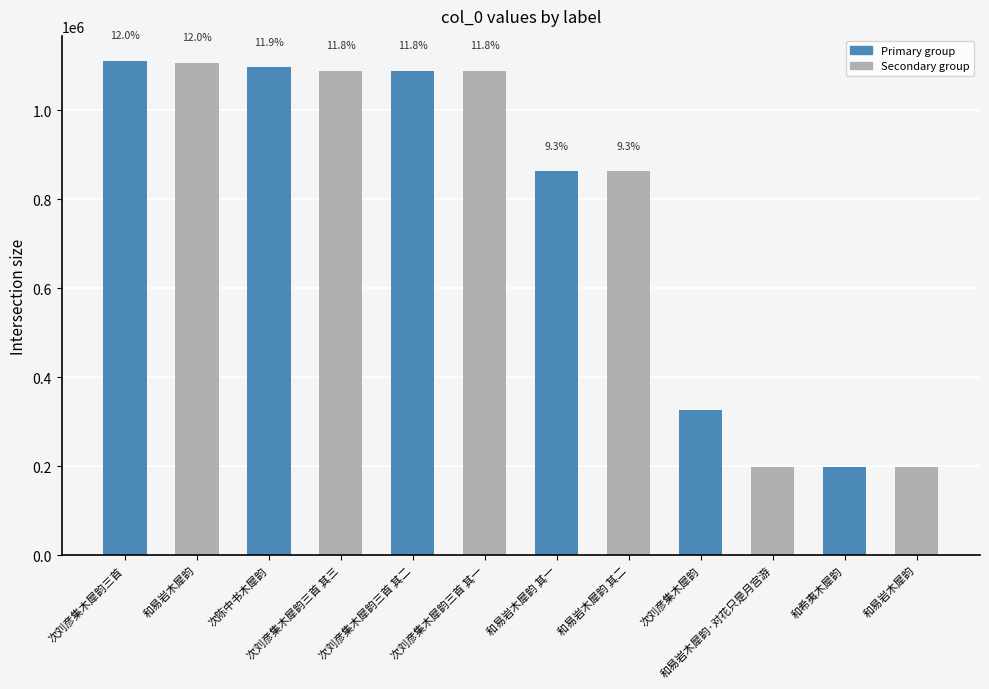

True or false: the data shows 413561 at 次刘彦集木犀韵三首 其三.

False